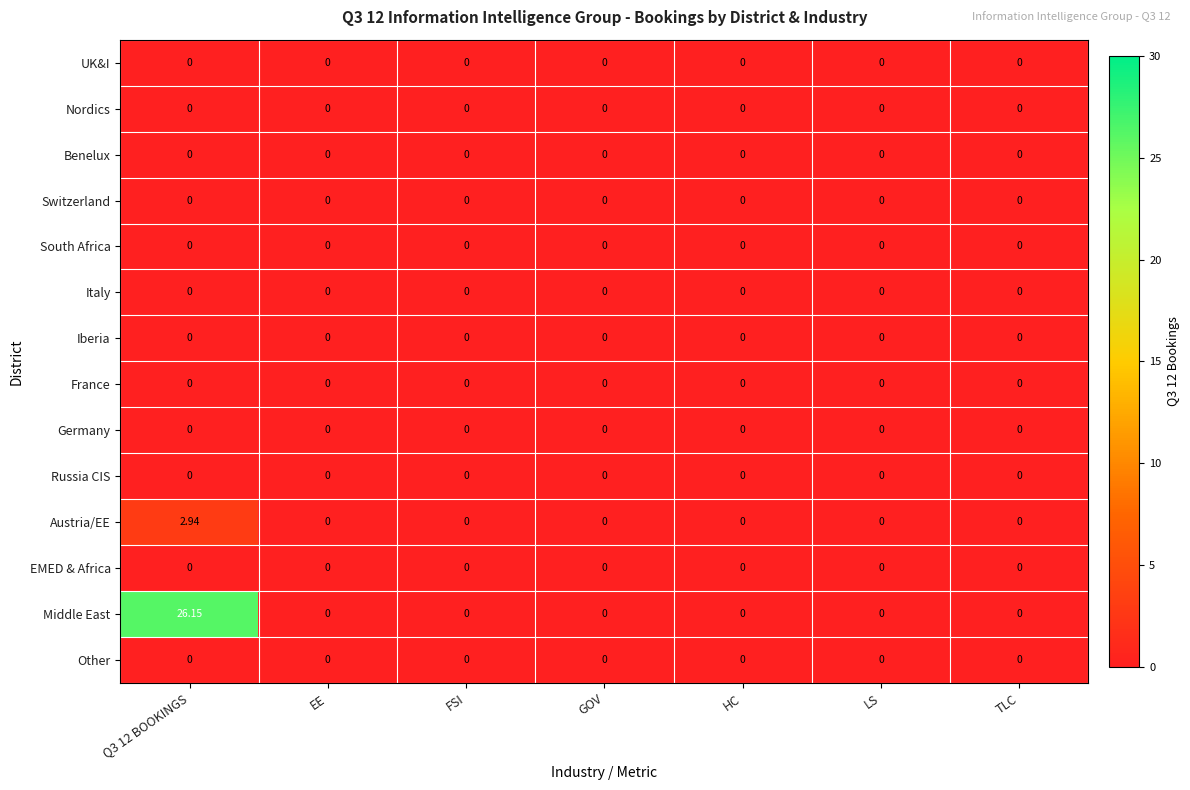

Between Q3 12 BOOKINGS and GOV, which series saw the biggest shift?

Middle East